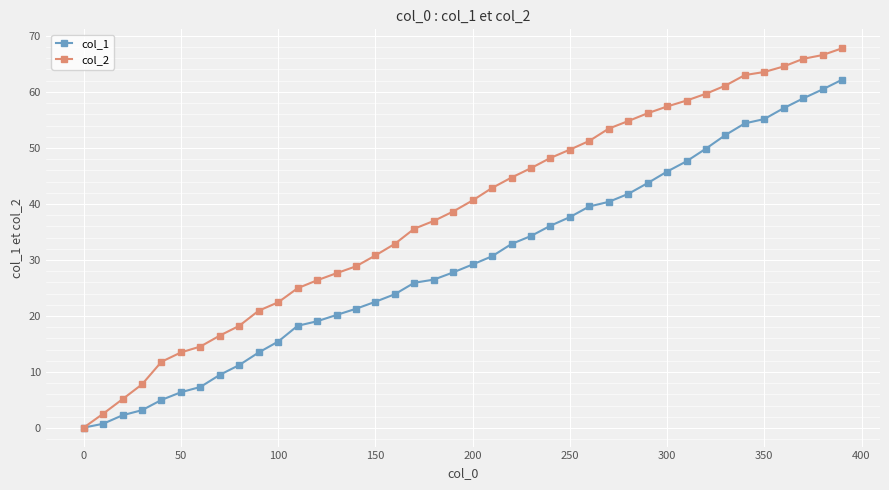

Which series has the largest total across all categories?

col_2